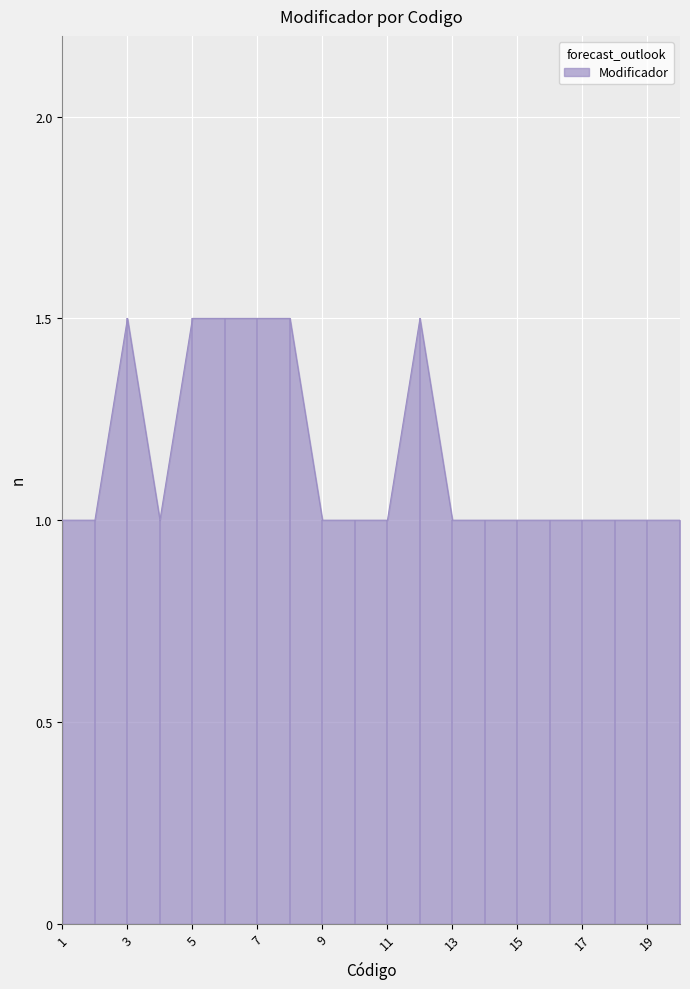

What is the smallest value displayed?

1.0